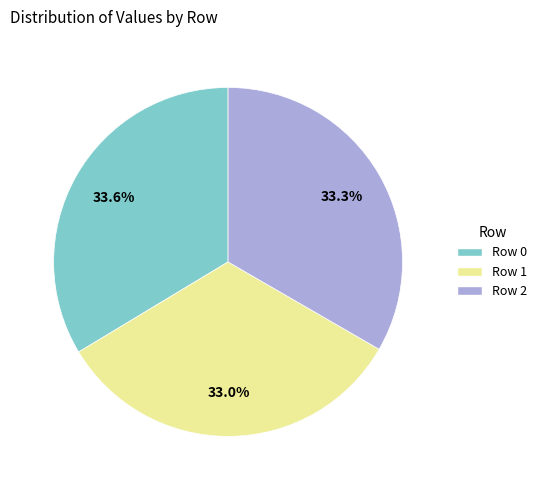

How much of the chart is everything except Row 0?

66.4%